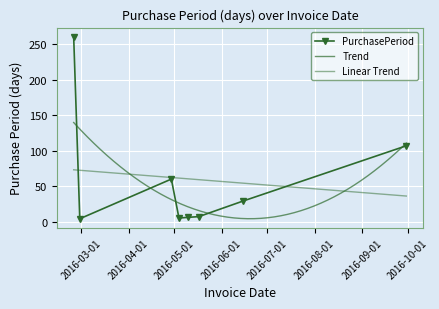

True or false: the data shows 7 at 2016-05-17.

True